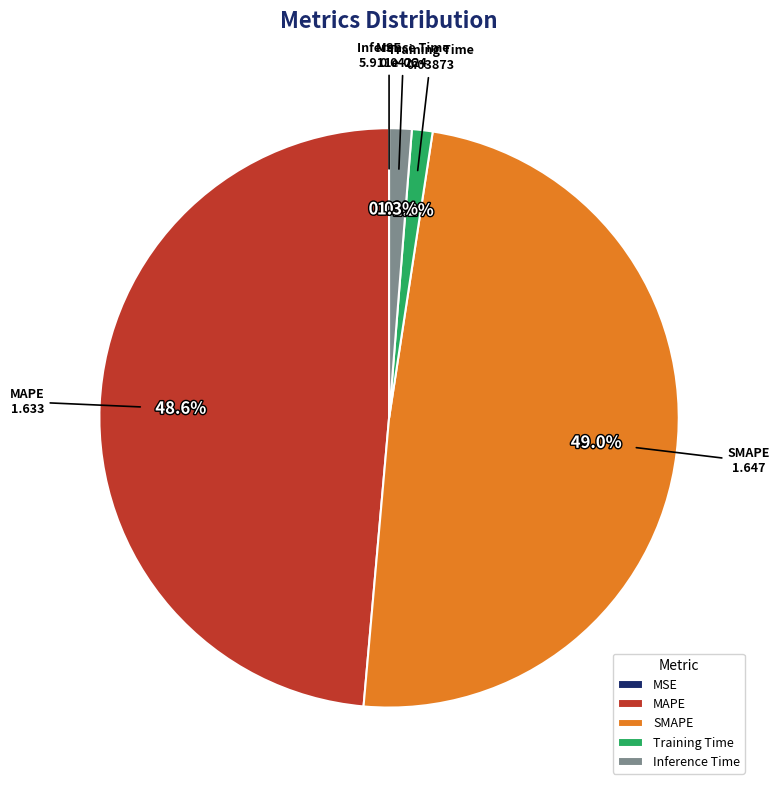

What is the ratio of the value at SMAPE to the value at MAPE?

1.0